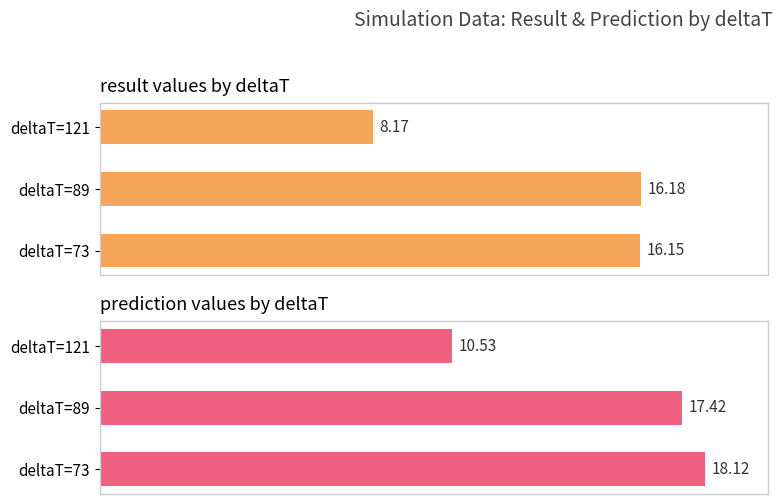

What is the spread (max minus min) of values at deltaT=89?

1.2